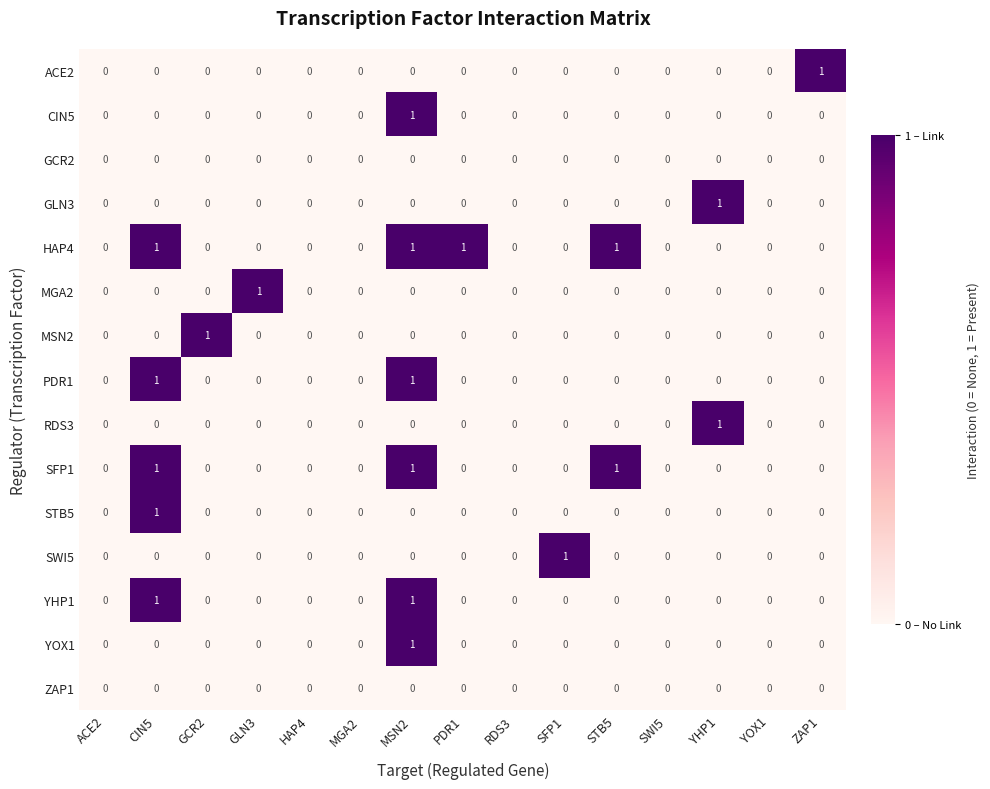

How many YOX1 values are between 0 and 1?

15